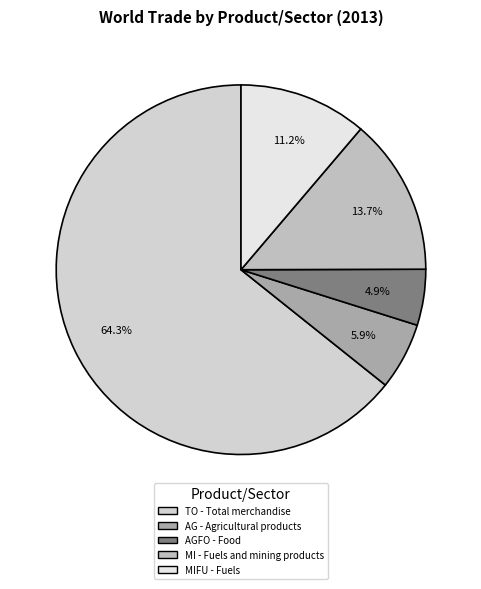

What percentage is the AG - Agricultural products slice, to the nearest percent?

6%